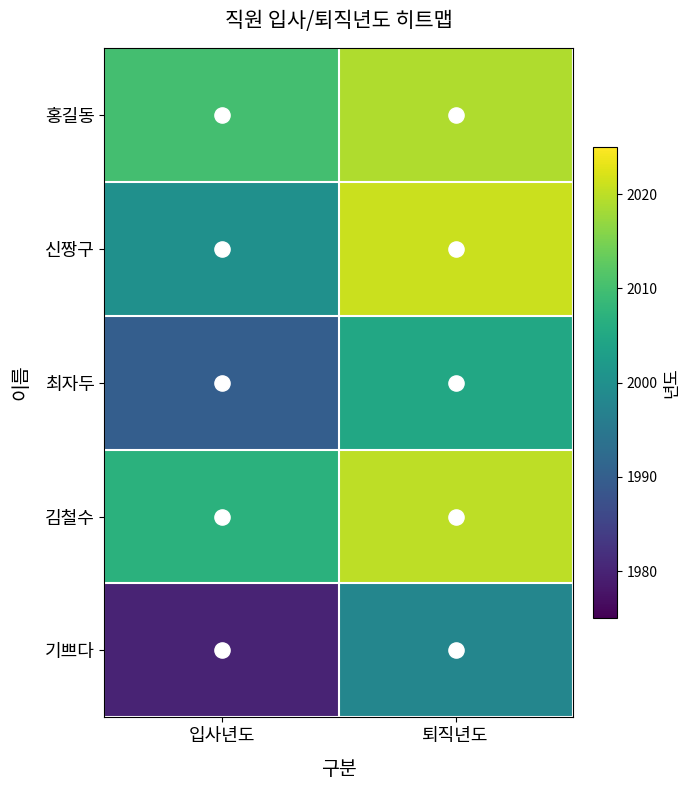

Reading left to right, what are all the values shown in this chart?

홍길동: 입사년도=2010	퇴직년도=2019
신짱구: 입사년도=2000	퇴직년도=2021
최자두: 입사년도=1990	퇴직년도=2005
김철수: 입사년도=2007	퇴직년도=2020
기쁘다: 입사년도=1980	퇴직년도=1998